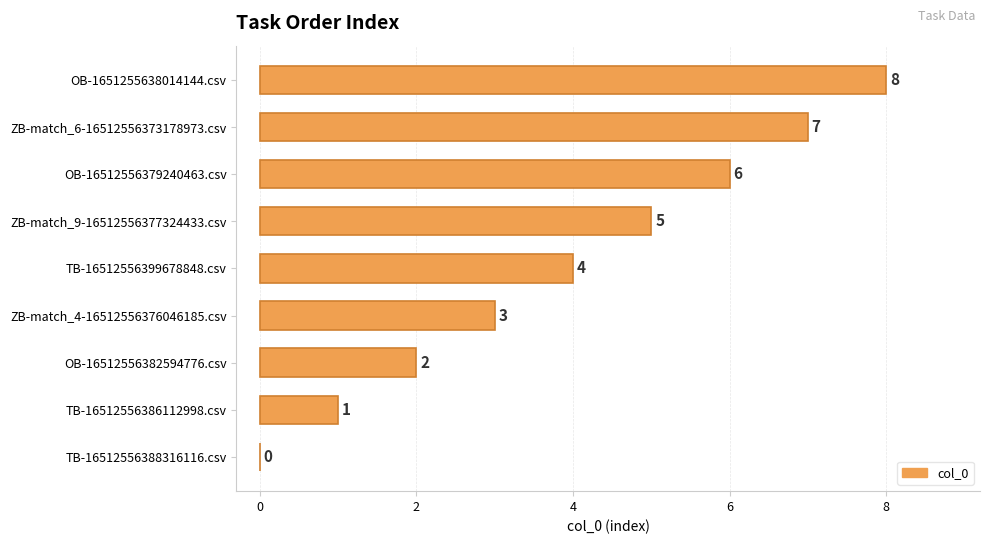

What is the ratio of the value at OB-1651255638014144.csv to the value at OB-16512556382594776.csv?

4.0